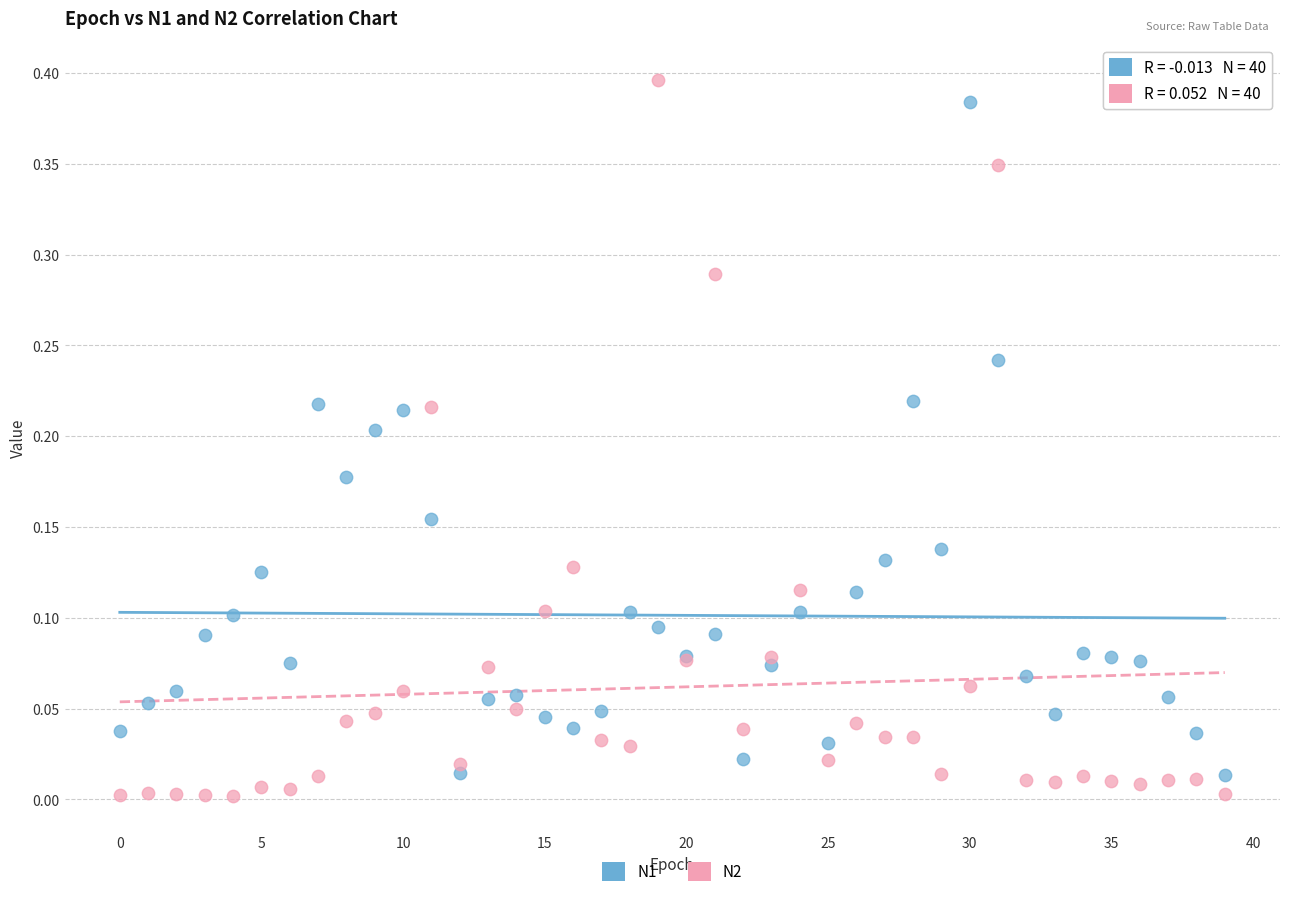

Which series reaches the maximum Y coordinate?

N2